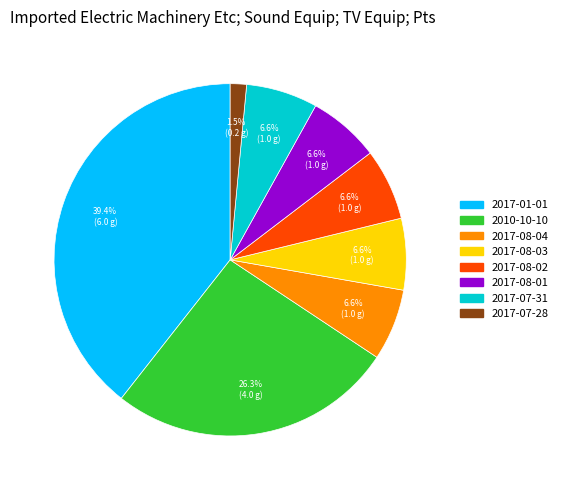

To the nearest percent, what is the difference between the largest and smallest slice percentages?

38%